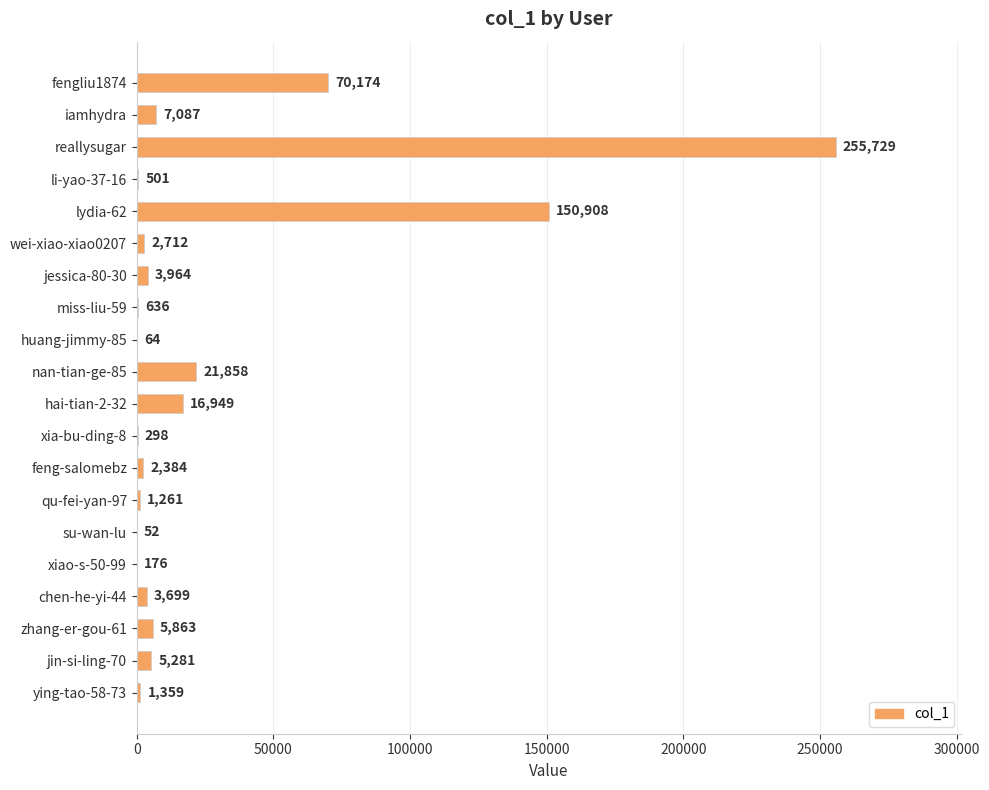

What is the sum of all values?

550955